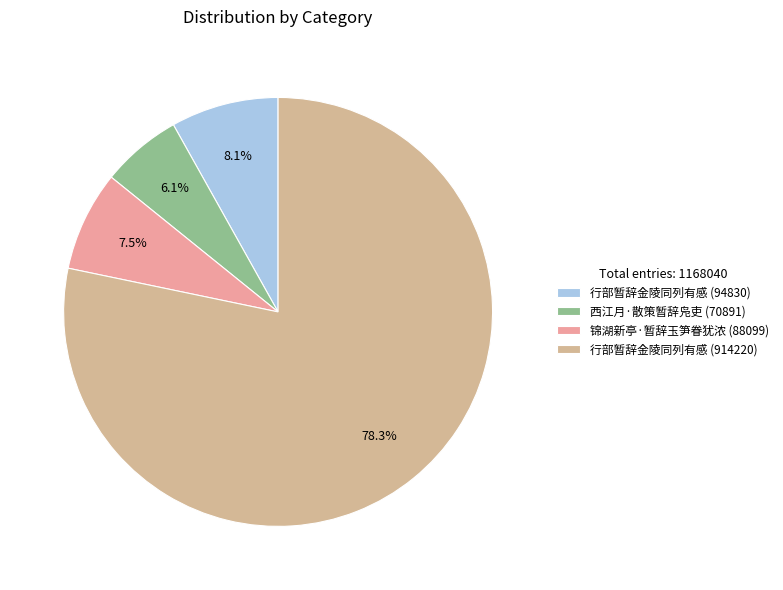

To the nearest percent, what is the average slice percentage?

25%